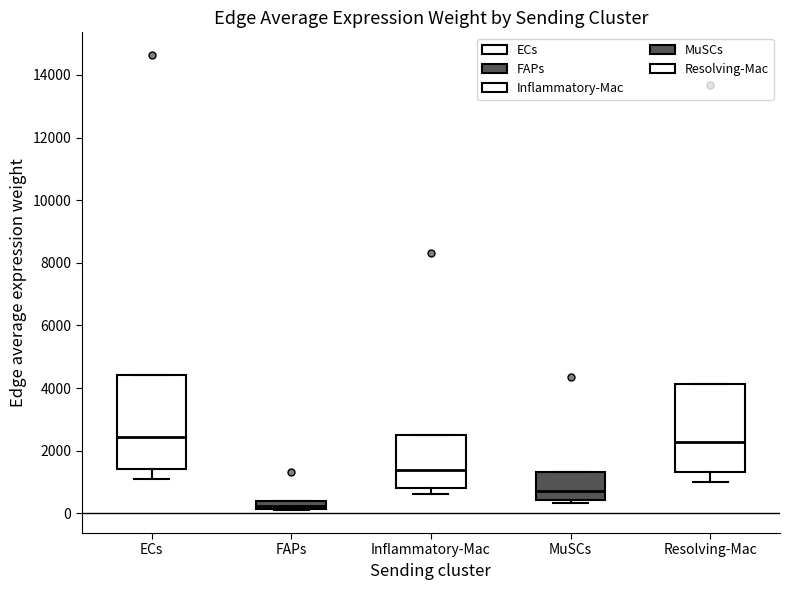

Where is the lower edge of the box for ECs on the y-axis? The values are not printed on the chart, so give them approximately, as read against the axis.

1400